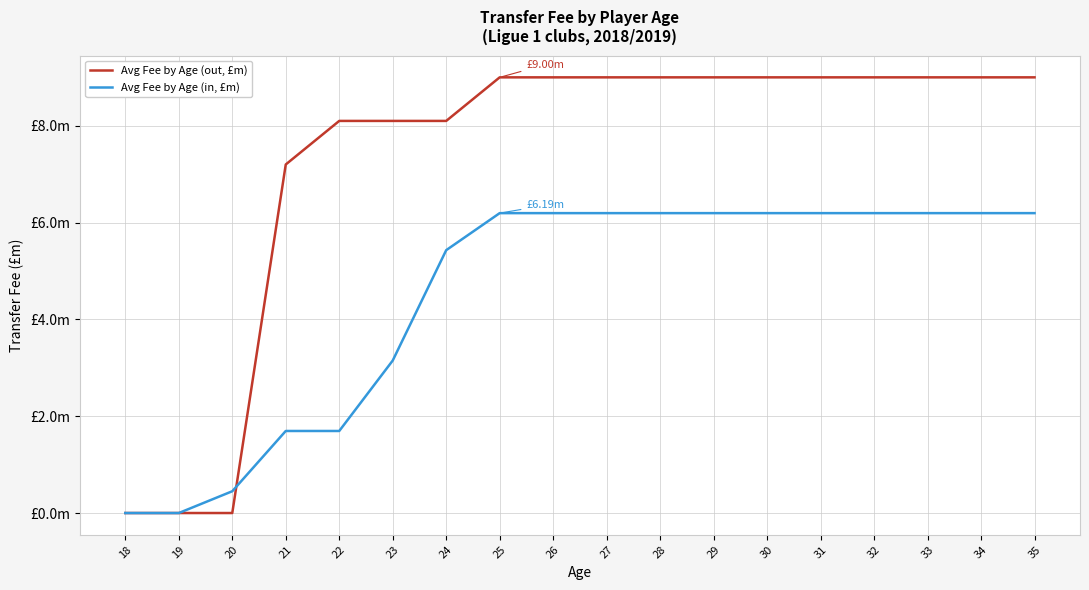

Does the chart have visible grid lines?

Yes